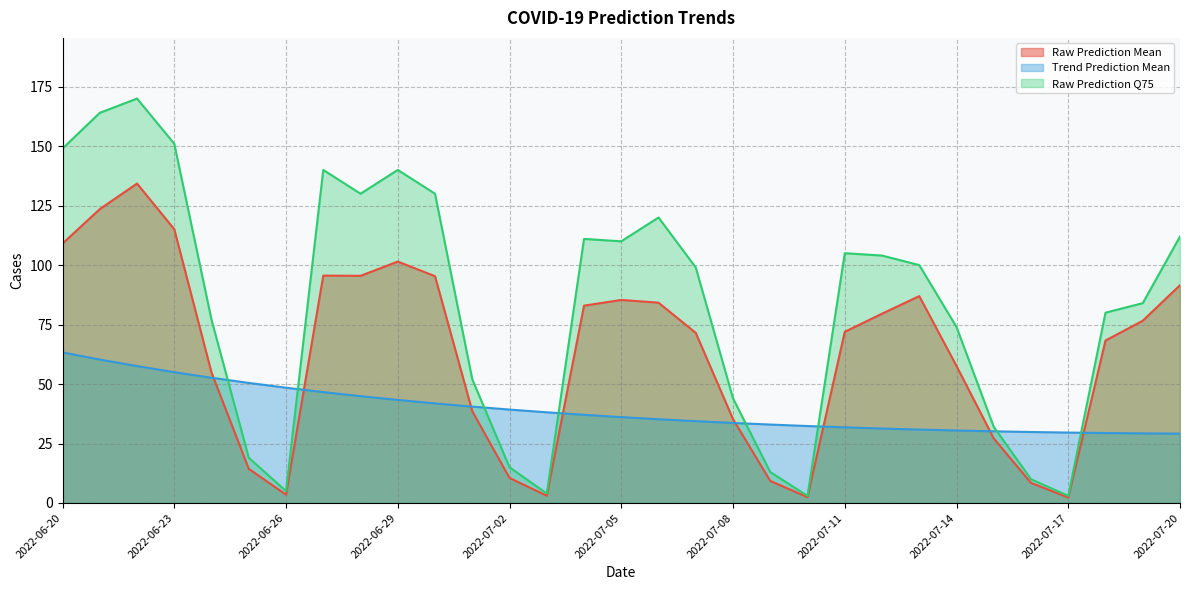

What position from the left is 2022-07-06?

17